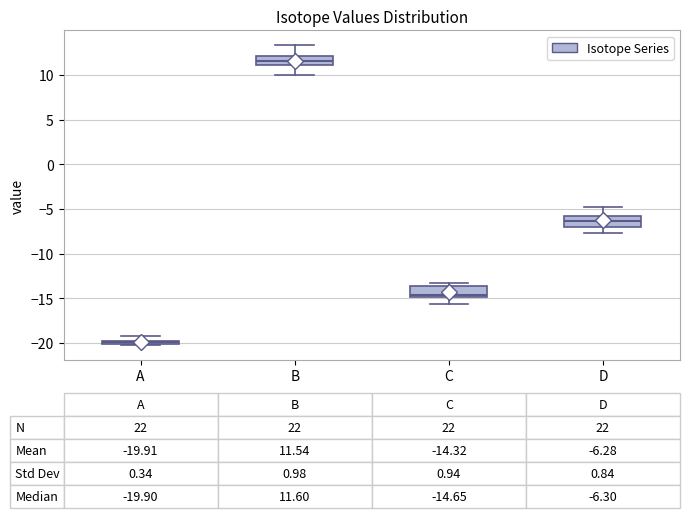

Which box's median line is the lowest?

A